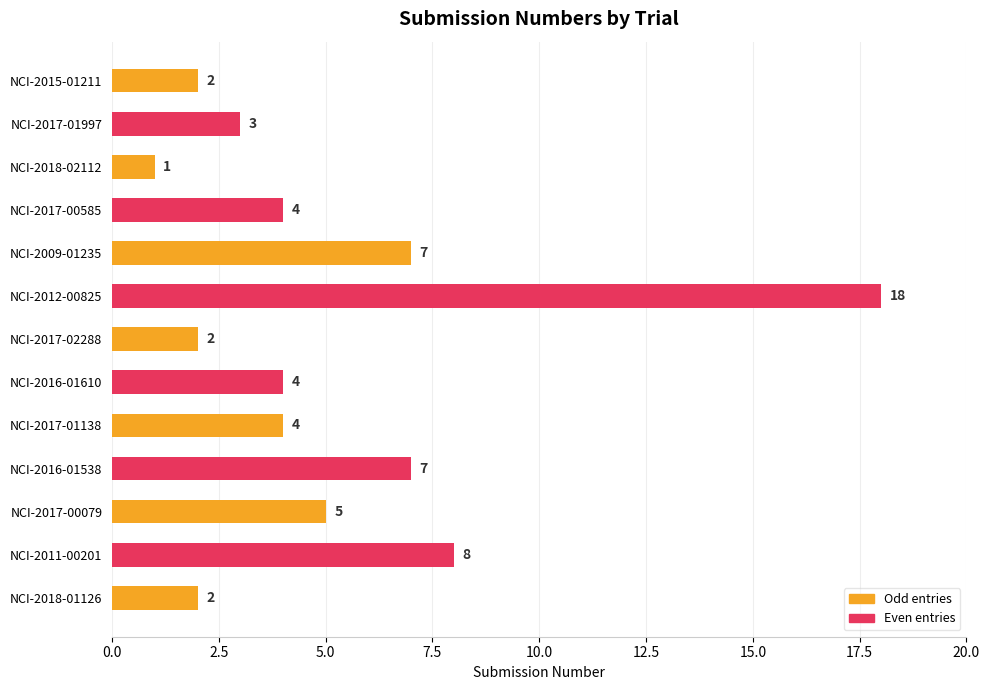

What is the difference between the maximum and minimum values?

17